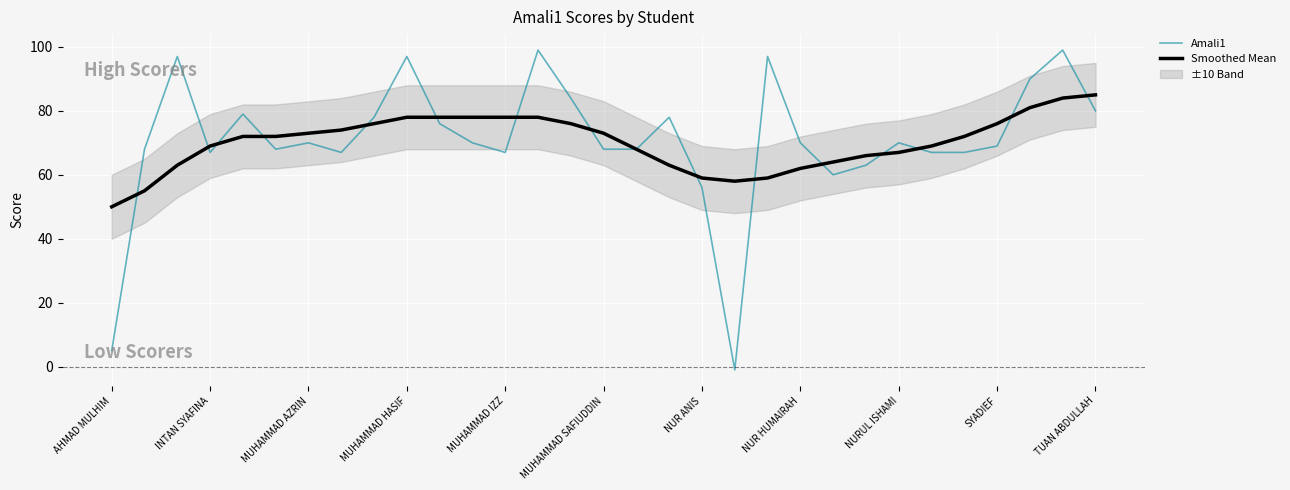

What is the highest value of the Amali1 series?

99